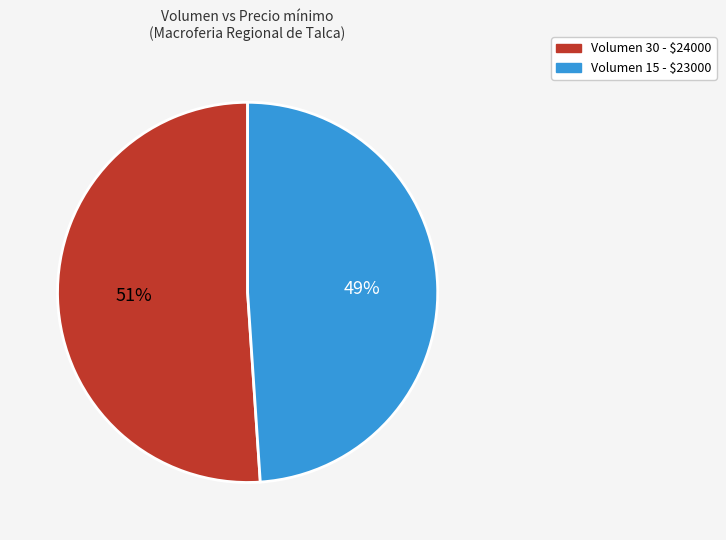

Is there any slice that represents more than half of the pie?

Yes